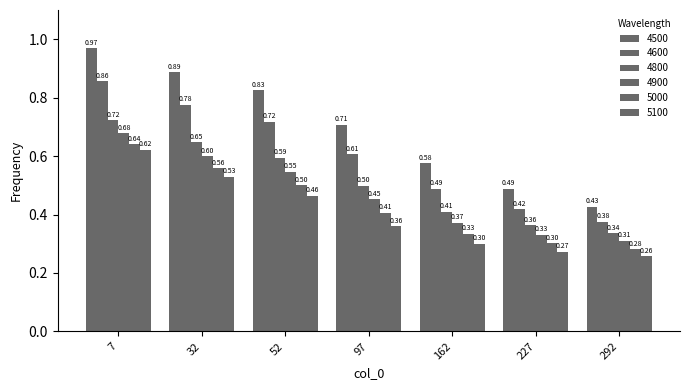

What is the difference between the maximum and minimum values in the 4600 series?

0.5